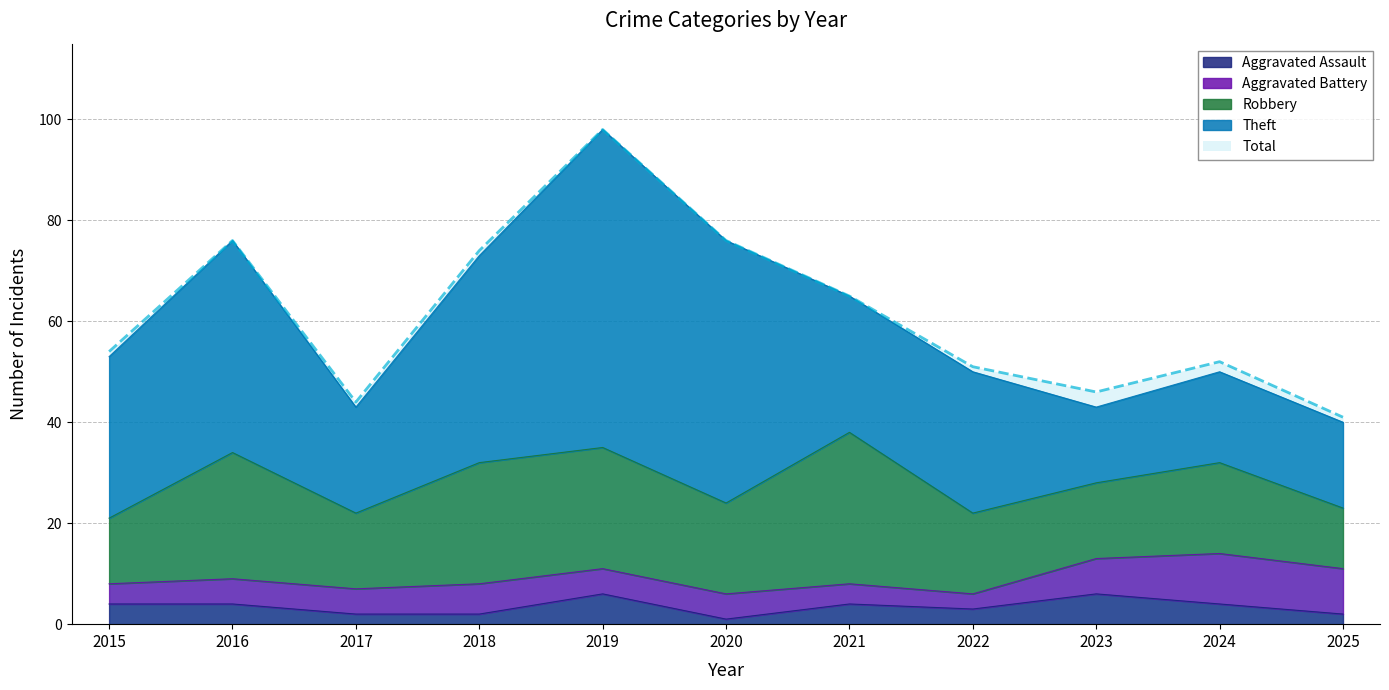

At which label does Theft first exceed 28?

2015